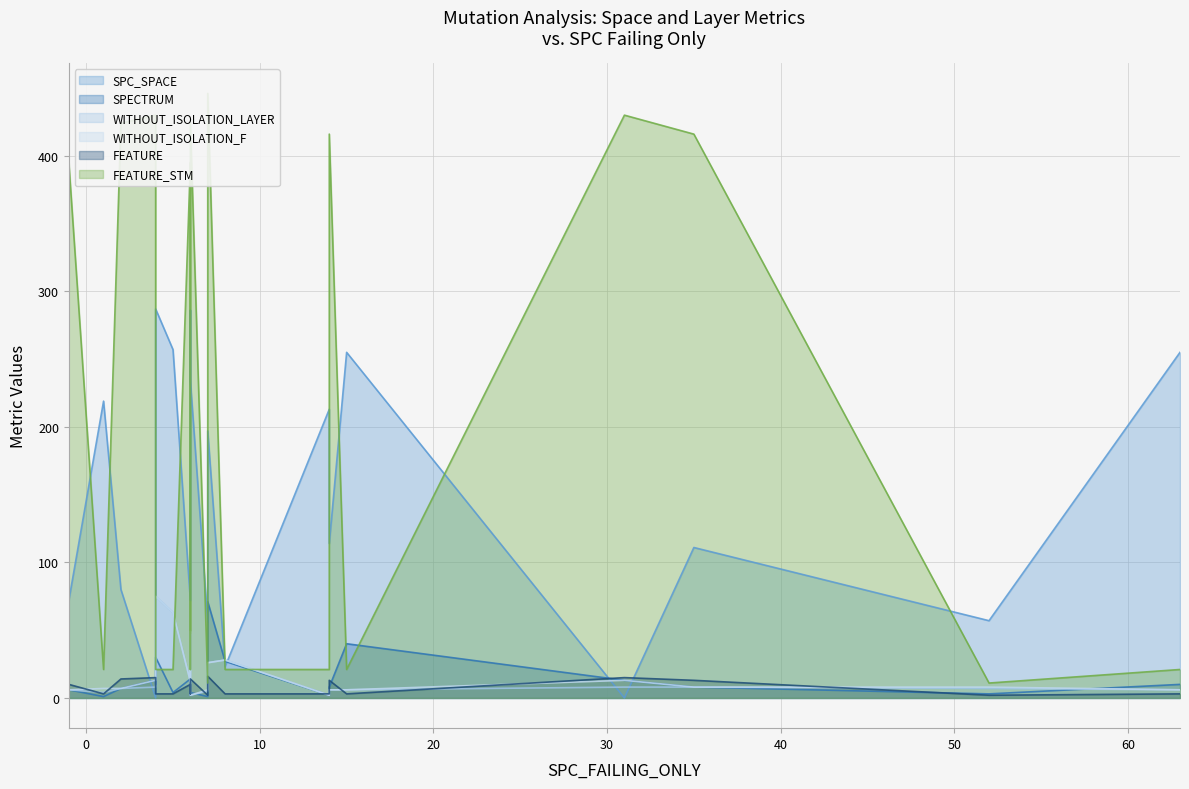

At which label does SPECTRUM first exceed 8?

4